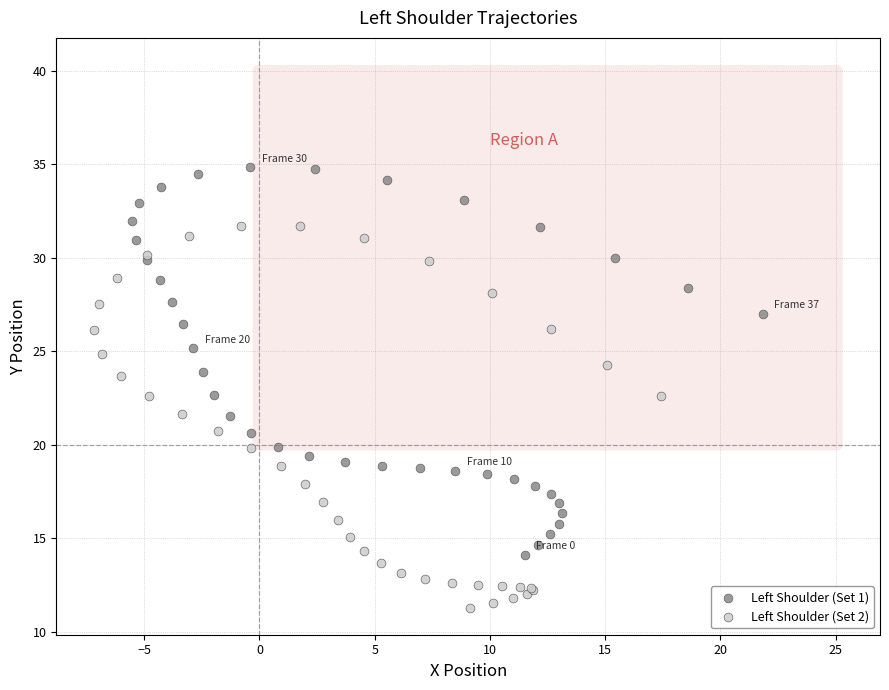

Which series has the widest spread of Y values?

Left Shoulder (Set 1)